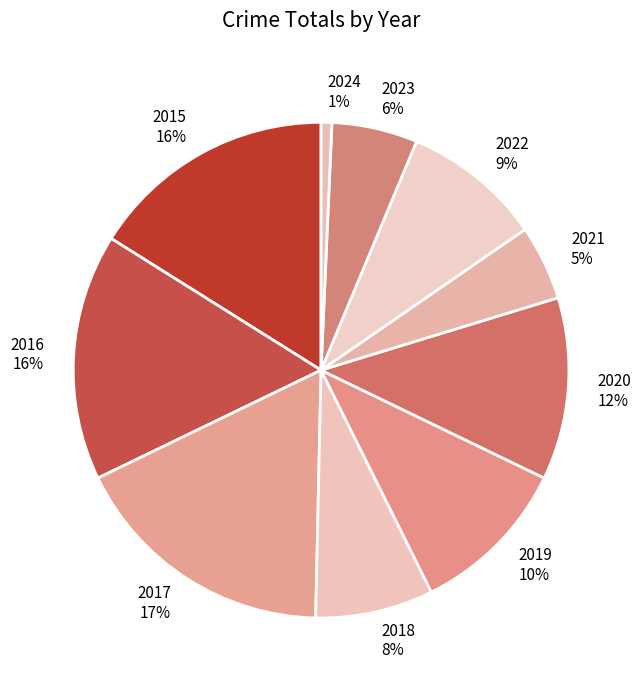

What percentage is the 2019 slice, to the nearest percent?

10%